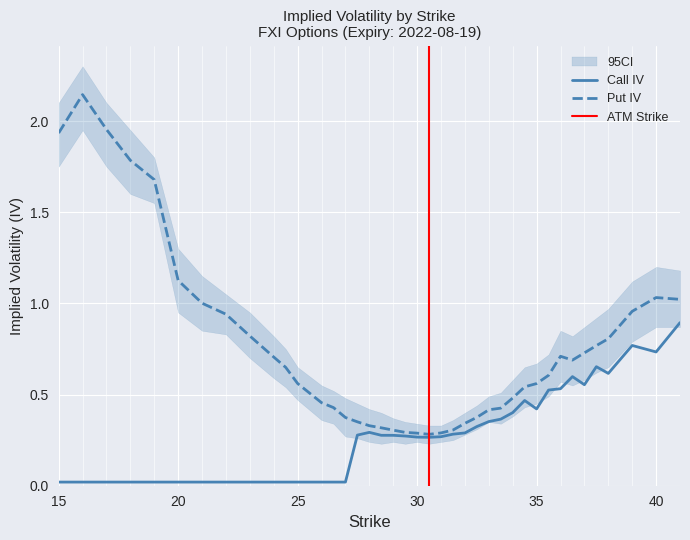

Where is Put IV nearest to the value 1?

21